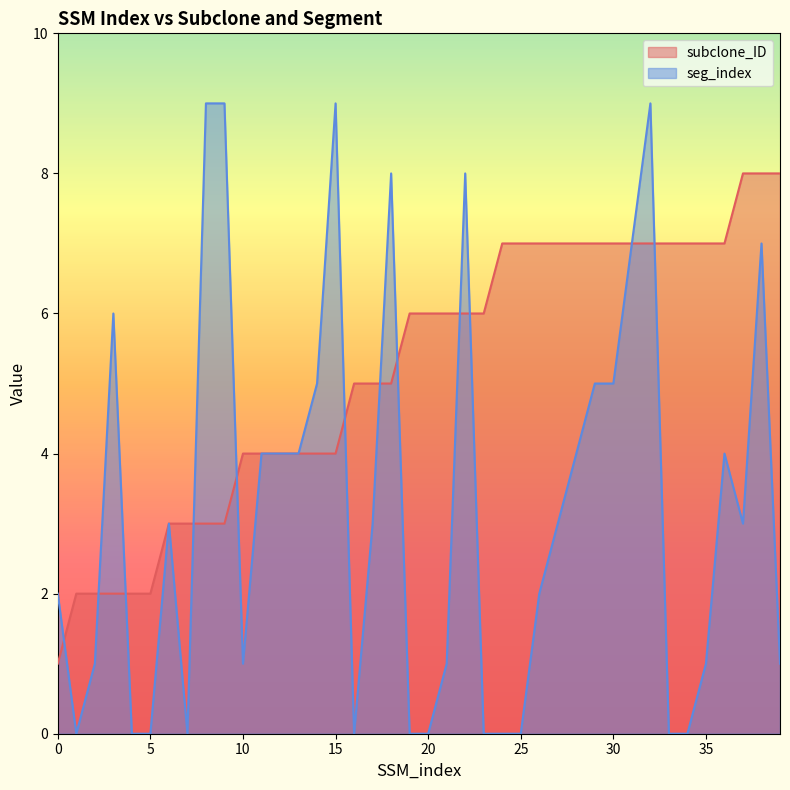

What is the average value of the subclone_ID series?

5